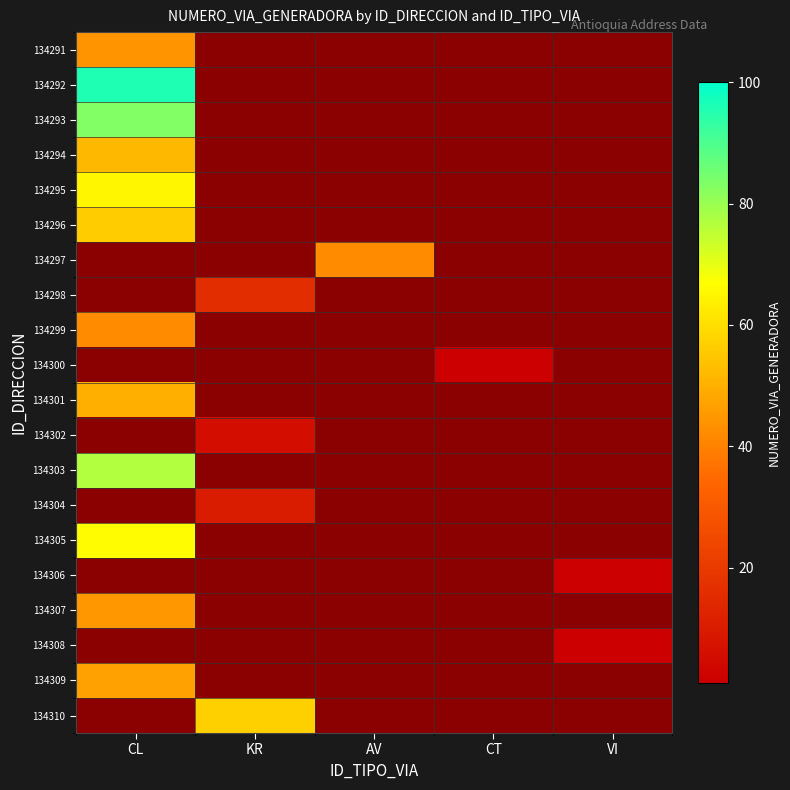

At which category does the chart reach its peak across all series?

CL